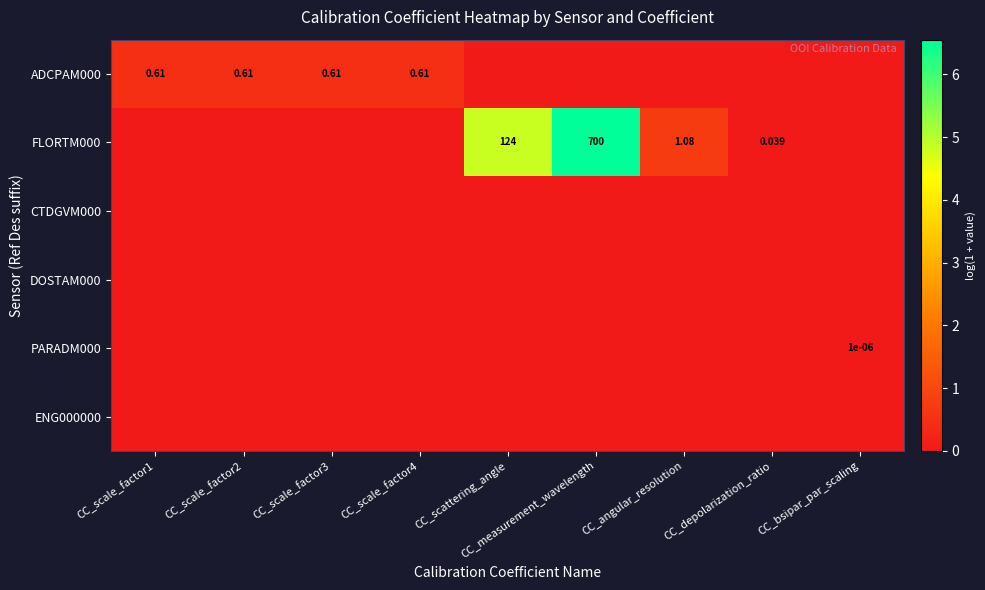

What is the total value across all series at CC_scale_factor2?

0.5